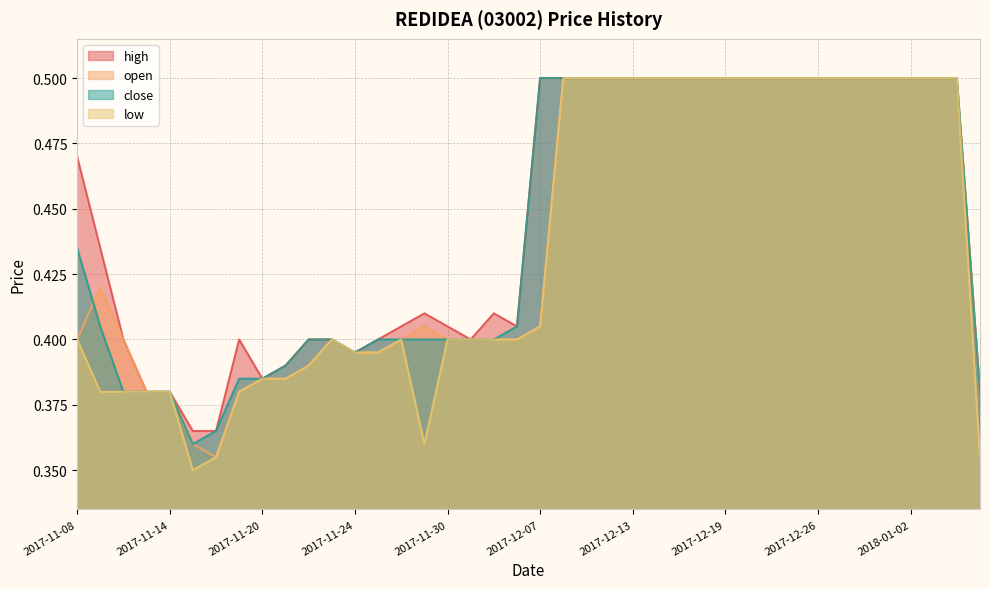

The value of open at 2018-01-02 is 0.2. True or false?

False